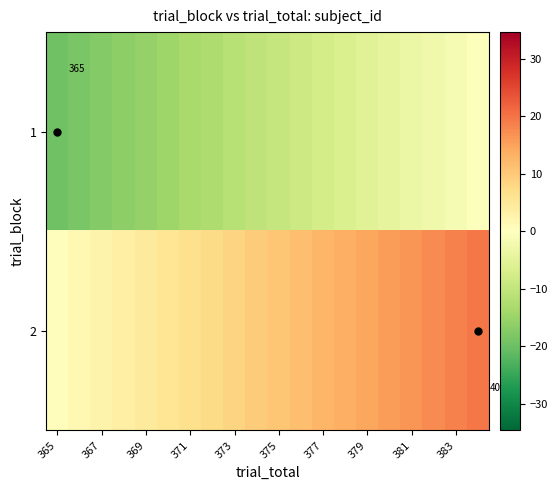

List the series in order of their peak value, lowest first.

1, 2